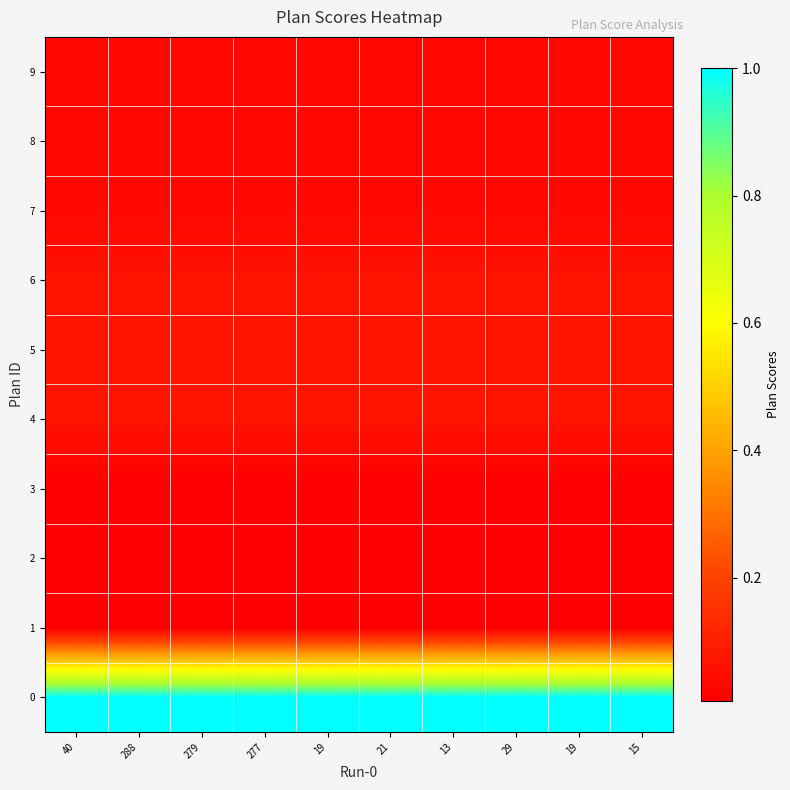

What is the difference between the highest and lowest values at 29?

1.0